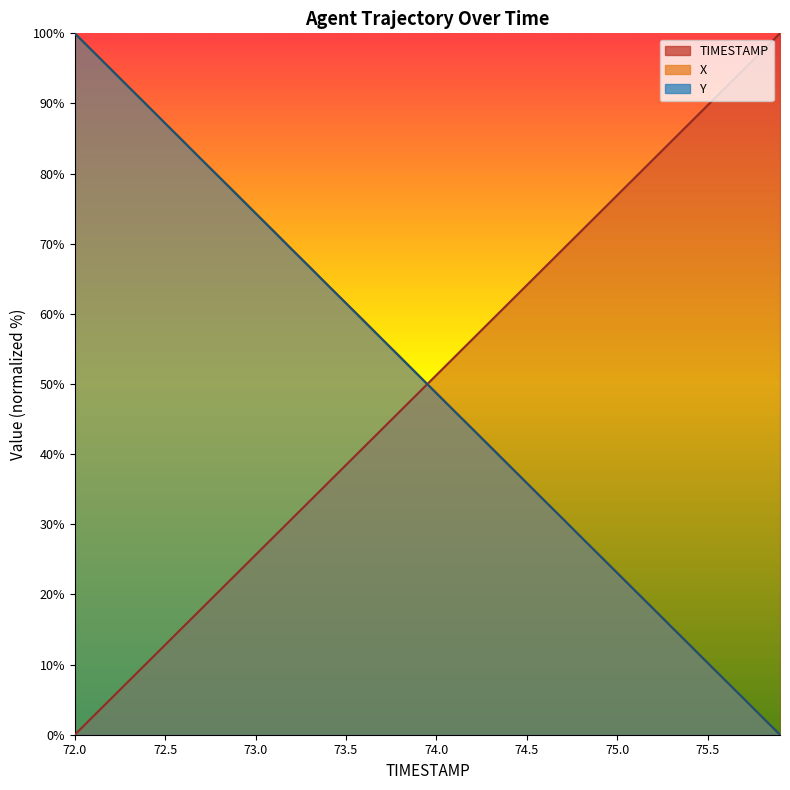

Reading right to left, what are all the values shown in this chart?

TIMESTAMP: 75.9=100.0	75.8=97.4	75.7=94.9	75.6=92.3	75.5=89.7	75.4=87.2	75.3=84.6	75.2=82.1	75.1=79.5	75.0=76.9	74.9=74.4	74.8=71.8	74.7=69.2	74.6=66.7	74.5=64.1	74.4=61.5	74.3=59.0	74.2=56.4	74.1=53.8	74.0=51.3	73.9=48.7	73.8=46.2	73.7=43.6	73.6=41.0	73.5=38.5	73.4=35.9	73.3=33.3	73.2=30.8	73.1=28.2	73.0=25.6	72.9=23.1	72.8=20.5	72.7=17.9	72.6=15.4	72.5=12.8	72.4=10.3	72.3=7.7	72.2=5.1	72.1=2.6	72.0=0.0
X: 75.9=0.0	75.8=2.5	75.7=5.1	75.6=7.7	75.5=10.2	75.4=12.8	75.3=15.4	75.2=18.0	75.1=20.5	75.0=23.1	74.9=25.6	74.8=28.2	74.7=30.8	74.6=33.3	74.5=35.9	74.4=38.5	74.3=41.0	74.2=43.6	74.1=46.1	74.0=48.7	73.9=51.3	73.8=53.9	73.7=56.4	73.6=59.0	73.5=61.5	73.4=64.1	73.3=66.7	73.2=69.2	73.1=71.8	73.0=74.4	72.9=77.0	72.8=79.5	72.7=82.0	72.6=84.6	72.5=87.2	72.4=89.8	72.3=92.3	72.2=94.9	72.1=97.5	72.0=100.0
Y: 75.9=0.0	75.8=2.6	75.7=5.1	75.6=7.7	75.5=10.2	75.4=12.8	75.3=15.4	75.2=17.9	75.1=20.5	75.0=23.1	74.9=25.6	74.8=28.2	74.7=30.8	74.6=33.3	74.5=35.9	74.4=38.4	74.3=41.0	74.2=43.6	74.1=46.1	74.0=48.7	73.9=51.2	73.8=53.8	73.7=56.4	73.6=58.9	73.5=61.5	73.4=64.1	73.3=66.6	73.2=69.2	73.1=71.8	73.0=74.3	72.9=76.9	72.8=79.5	72.7=82.0	72.6=84.6	72.5=87.2	72.4=89.7	72.3=92.3	72.2=94.9	72.1=97.4	72.0=100.0